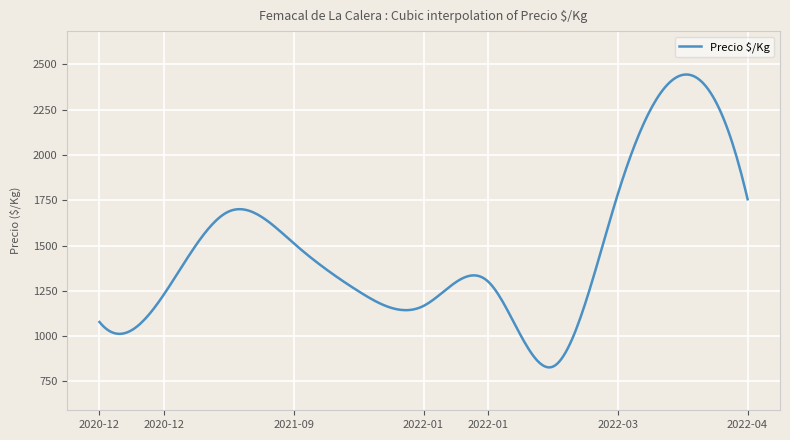

What is the maximum value shown in the chart?

2443.9